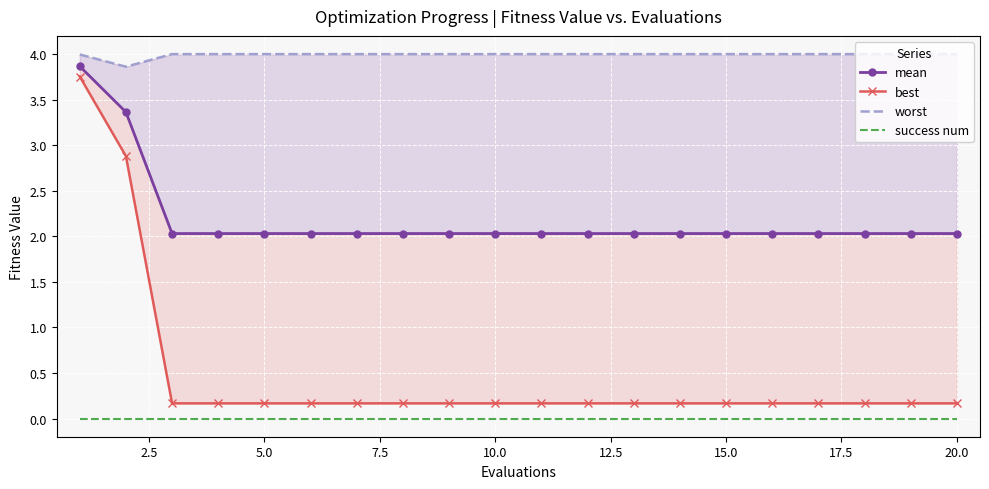

Which series changed the most between 12.5 and 19?

mean